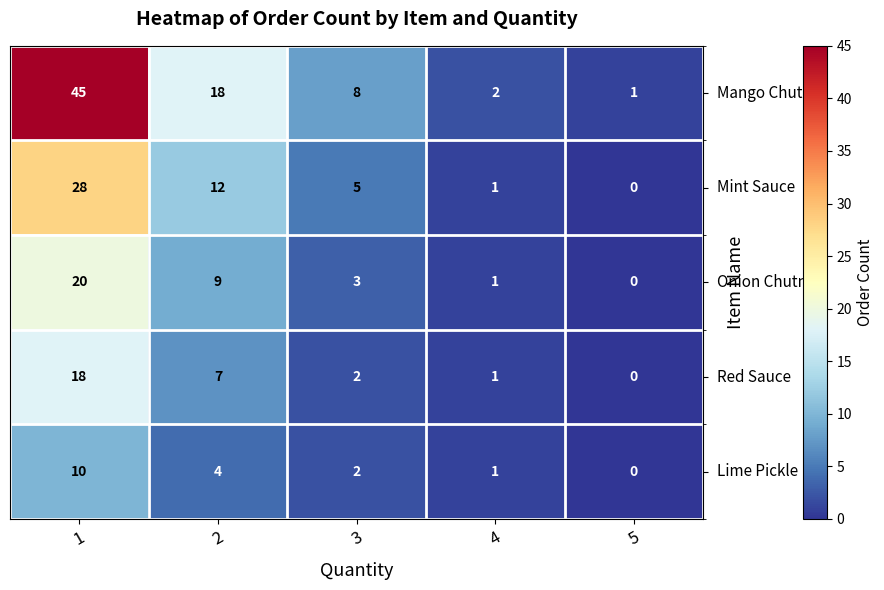

What is the total value across all series at 1?

121